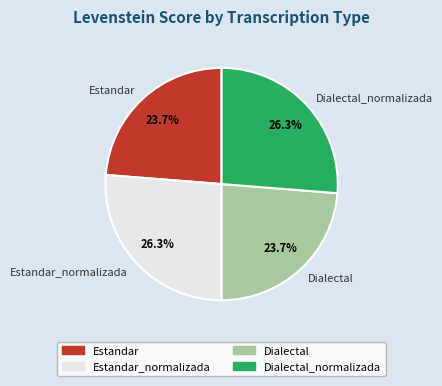

How many slices are in this pie chart?

4